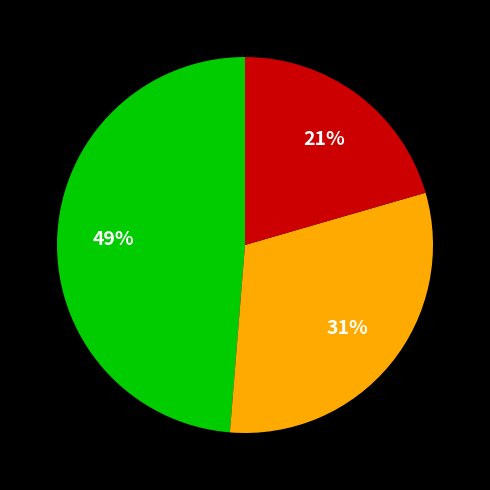

How many slices are in this pie chart?

3